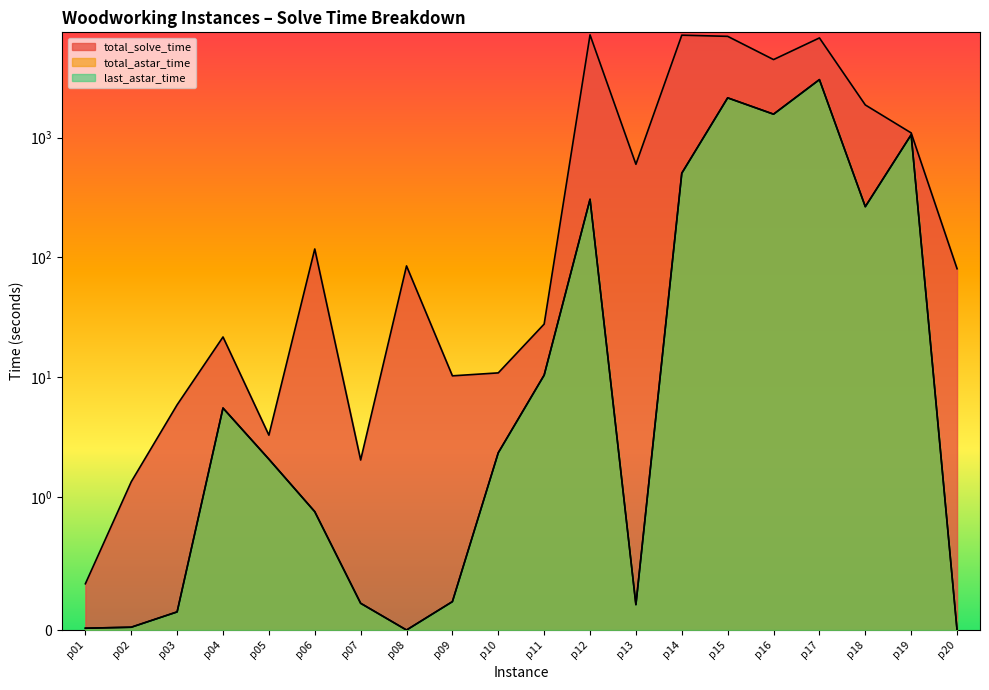

How many lines are shown in the chart?

3